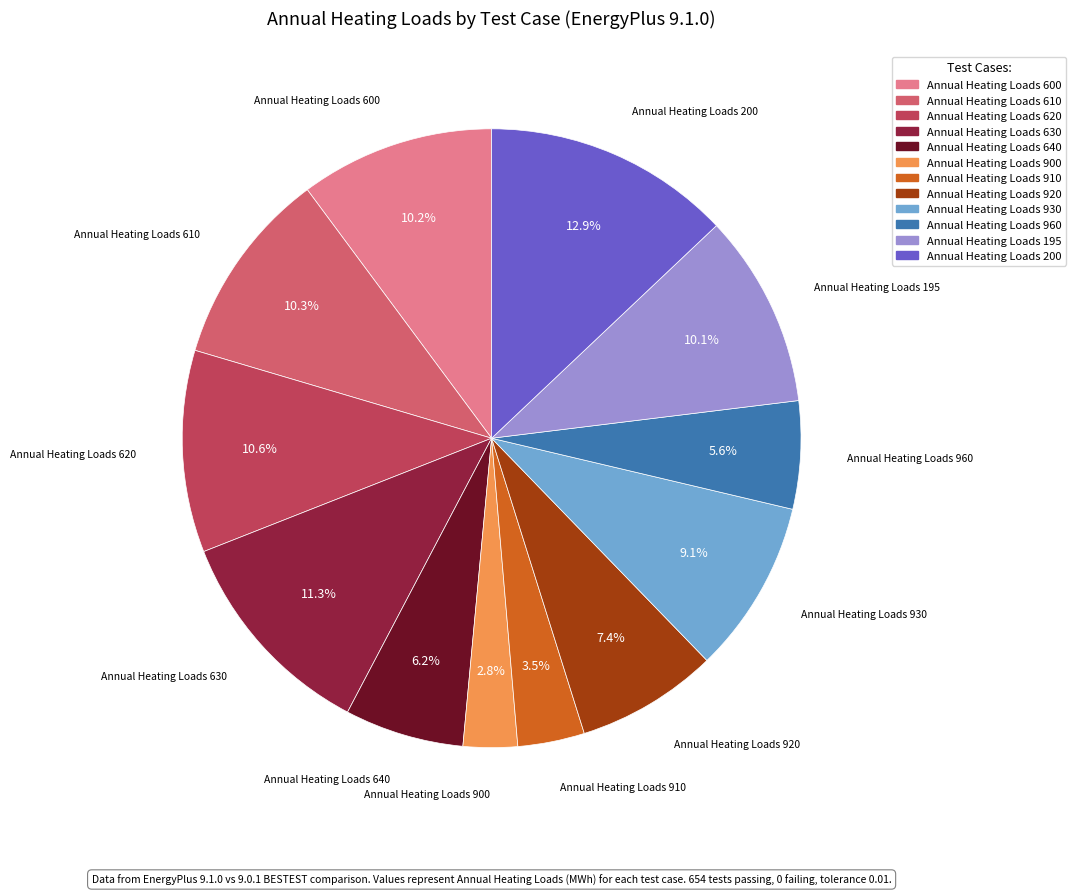

To the nearest percent, what is the average slice percentage?

8%